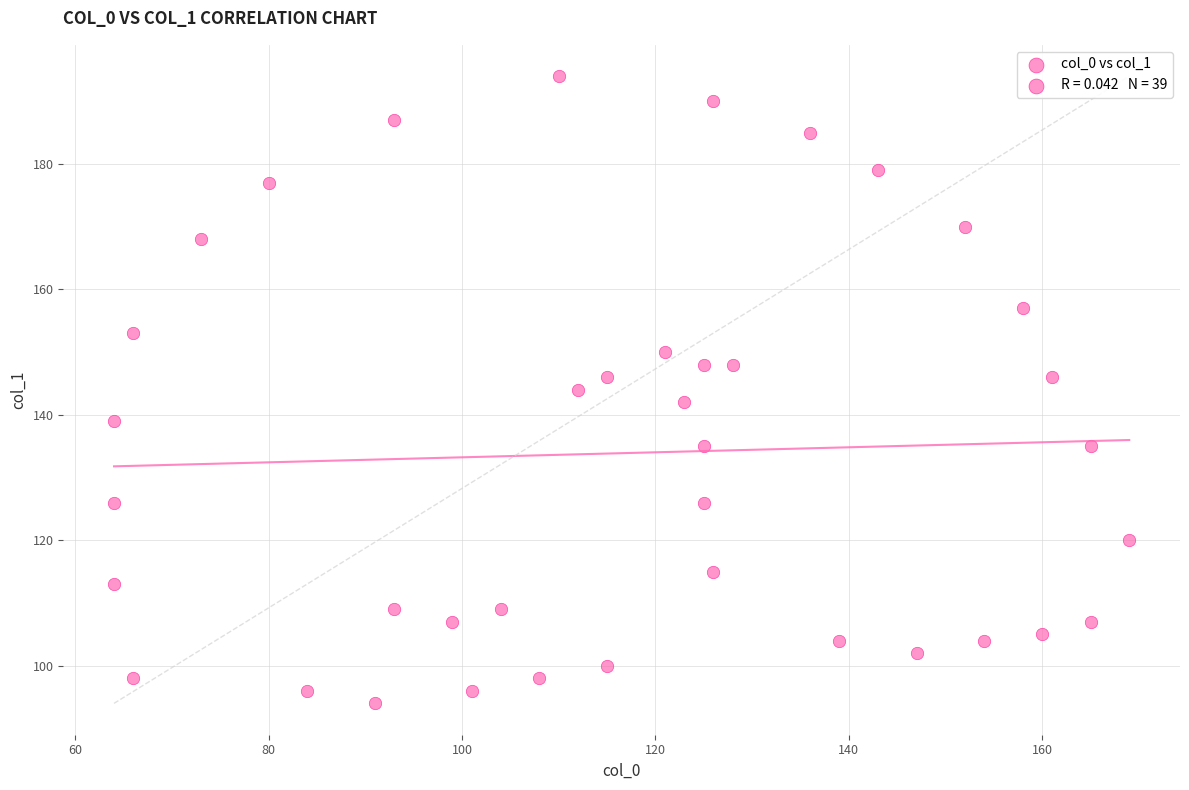

What is the range of X values (max minus min)?

105